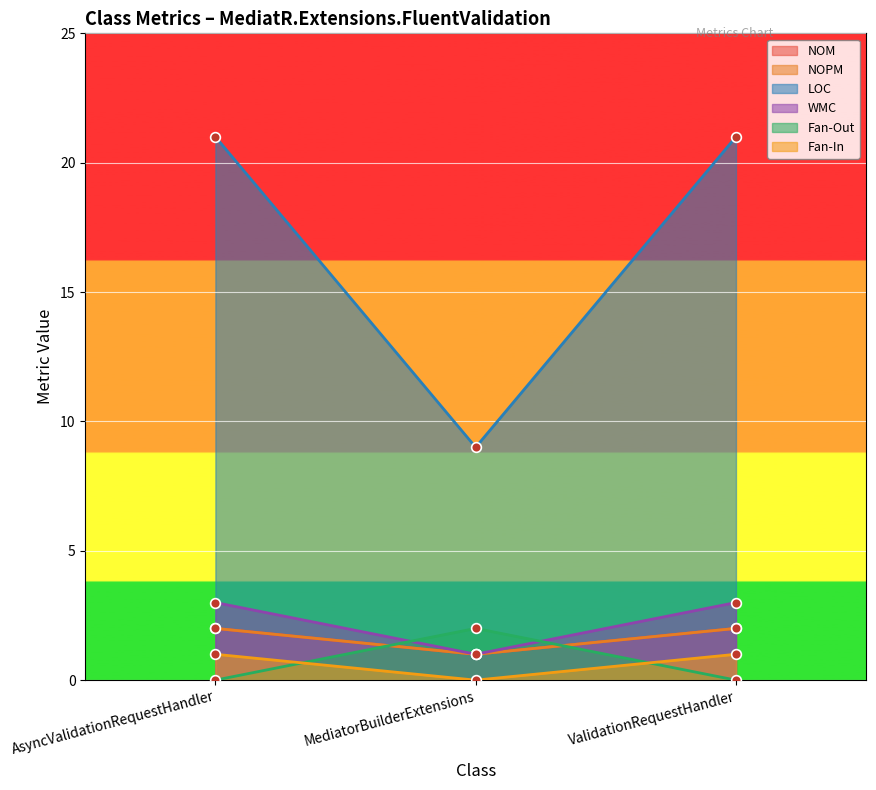

Is the value of LOC at ValidationRequestHandler greater than the value of WMC at AsyncValidationRequestHandler?

Yes